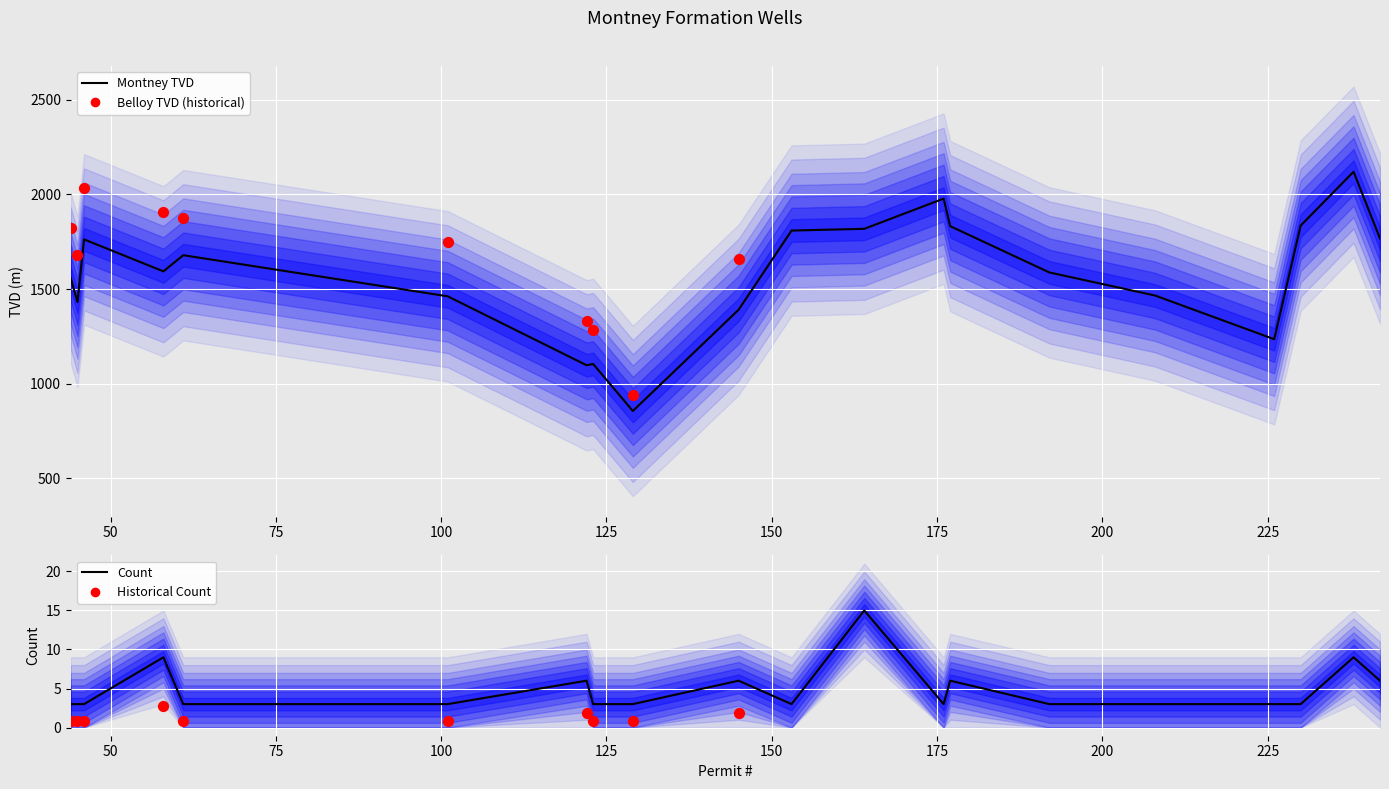

Which series has the widest spread of Y values?

Montney_TVD